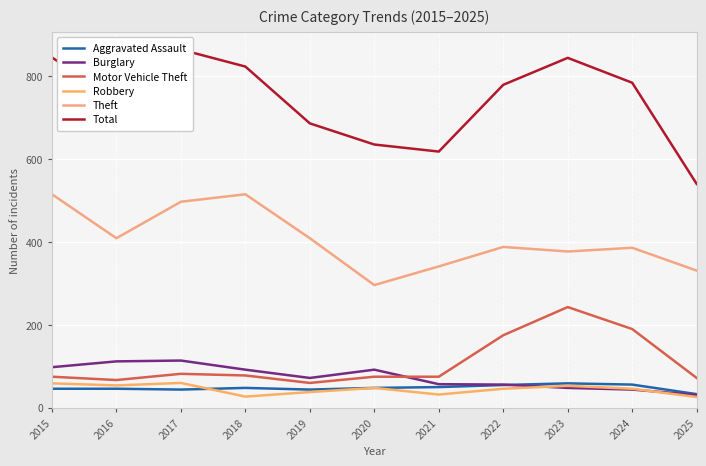

What is the sum of all Total values?

8159